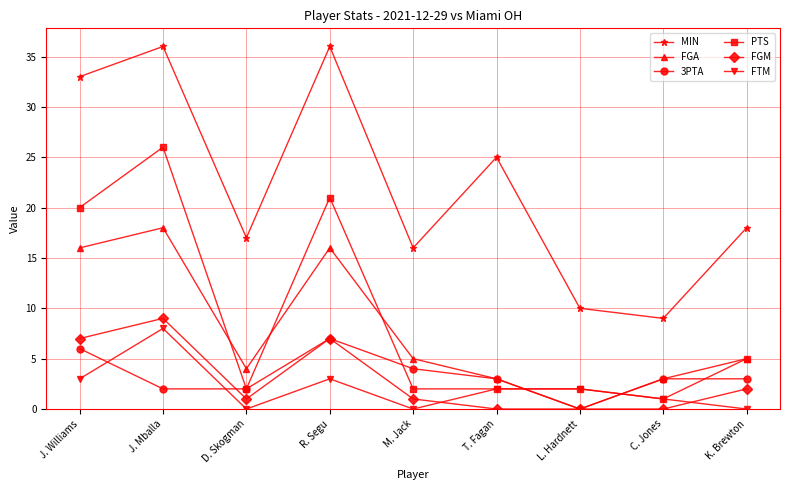

Count the number of categories in the chart.

9